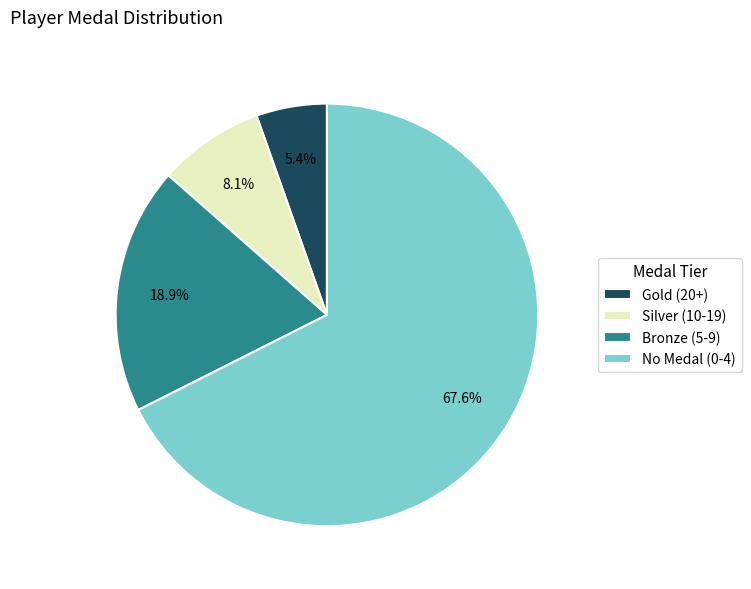

Combined, do Bronze (5-9) and Gold (20+) account for over 50%?

No